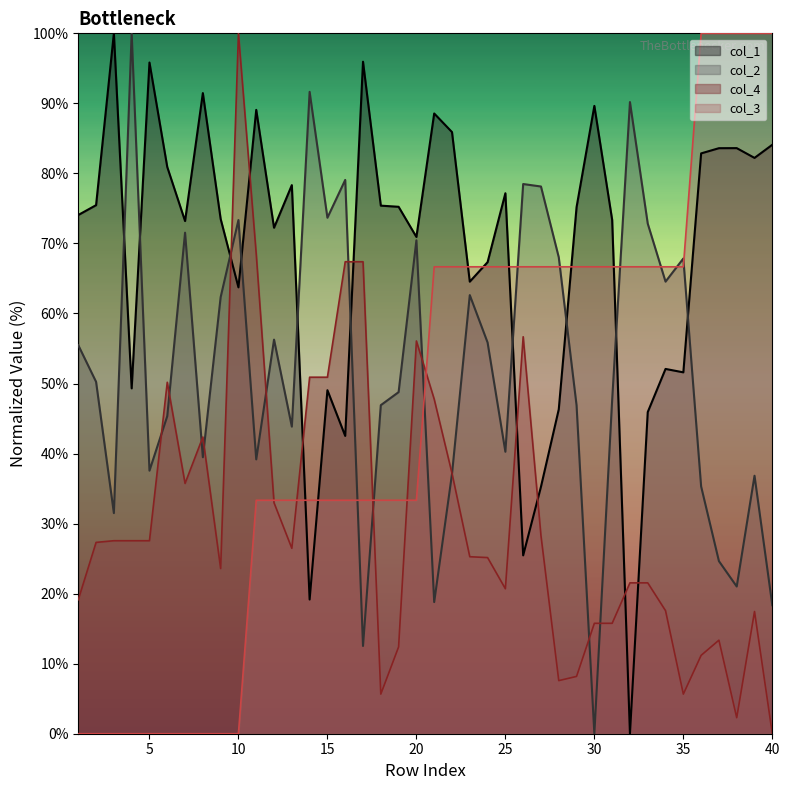

Is it true that col_2 equals 18.8 at 21?

True